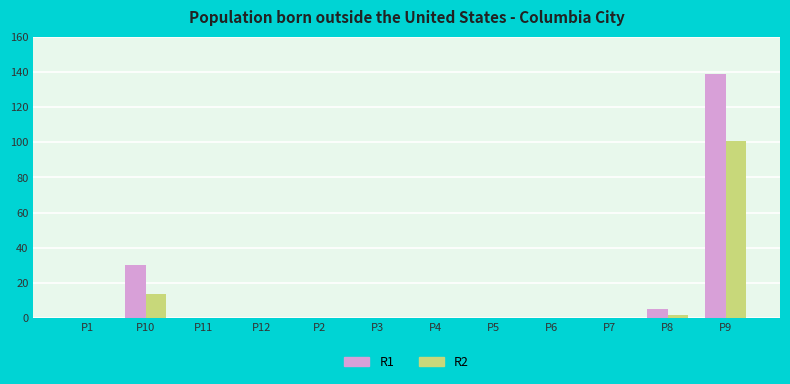

What is the sum of the R2 values at P4 and P9?

101